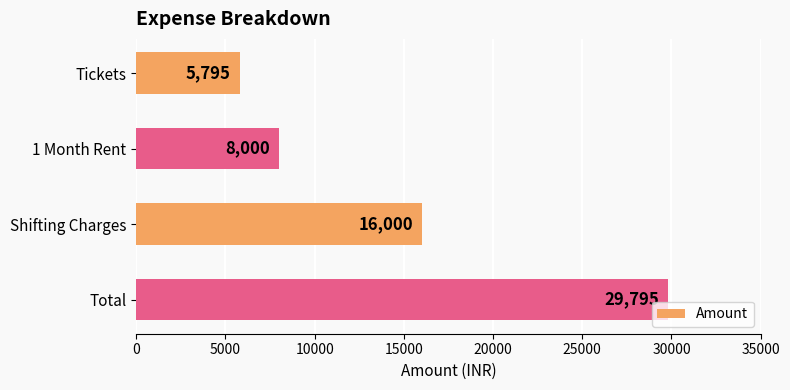

Where is the data nearest to the value 17795?

Shifting Charges